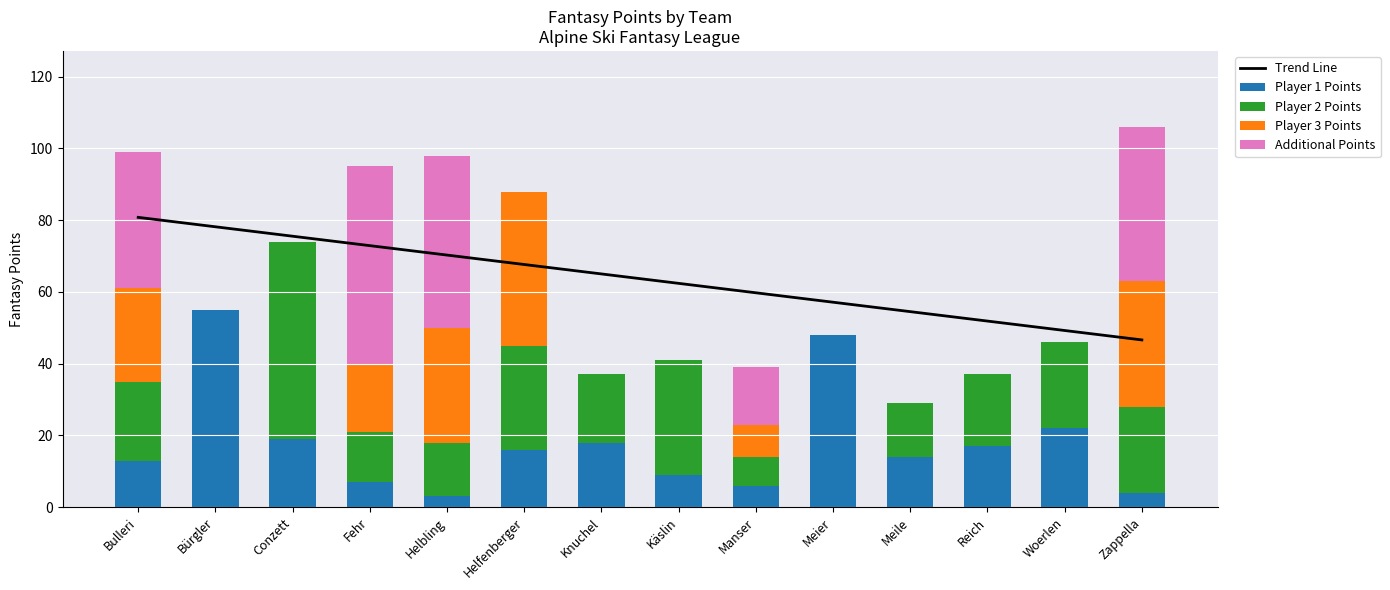

Reading left to right, what are all the values shown in this chart?

Trend Line: 80.8	78.2	75.5	72.9	70.3	67.7	65.0	62.4	59.8	57.1	54.5	51.9	49.3	46.6
Player 1 Points: 13.0	55.0	19.0	7.0	3.0	16.0	18.0	9.0	6.0	48.0	14.0	17.0	22.0	4.0
Player 2 Points: 22.0	0.0	55.0	14.0	15.0	29.0	19.0	32.0	8.0	0.0	15.0	20.0	24.0	24.0
Player 3 Points: 26.0	0.0	0.0	19.0	32.0	43.0	0.0	0.0	9.0	0.0	0.0	0.0	0.0	35.0
Additional Points: 38.0	0.0	0.0	55.0	48.0	0.0	0.0	0.0	16.0	0.0	0.0	0.0	0.0	43.0